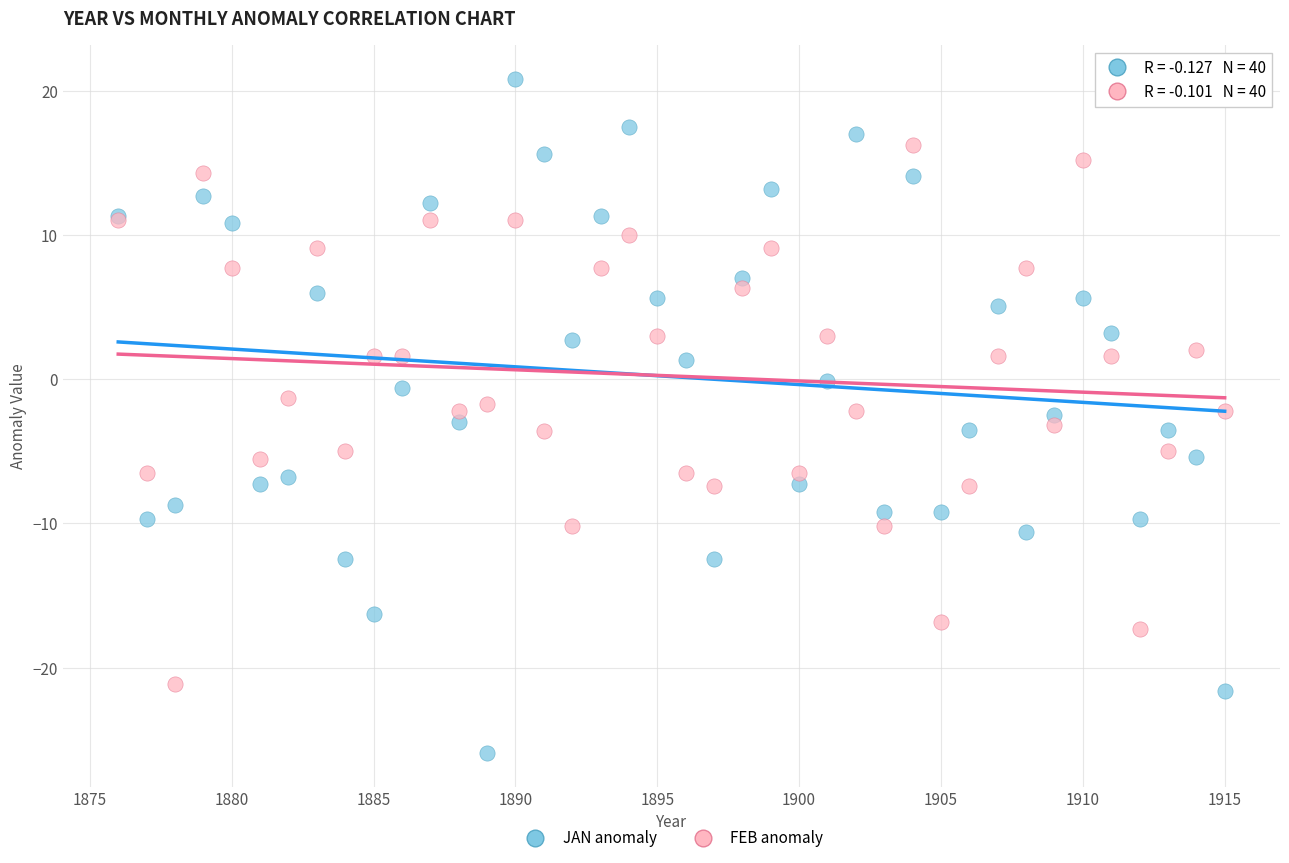

What is the X range (max minus min) for the scatter plot?

39.0